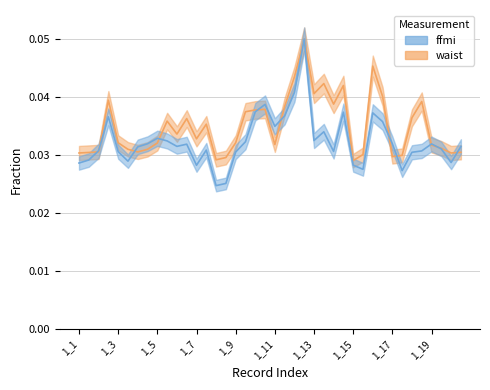

What are all the series names shown in the legend?

waist, ffmi